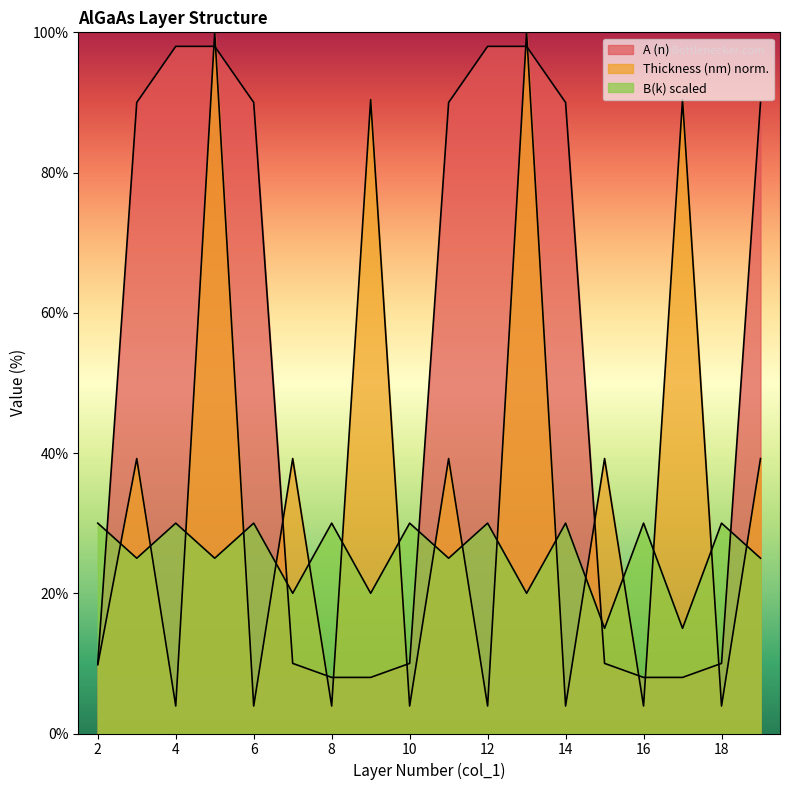

How many lines are shown in the chart?

3